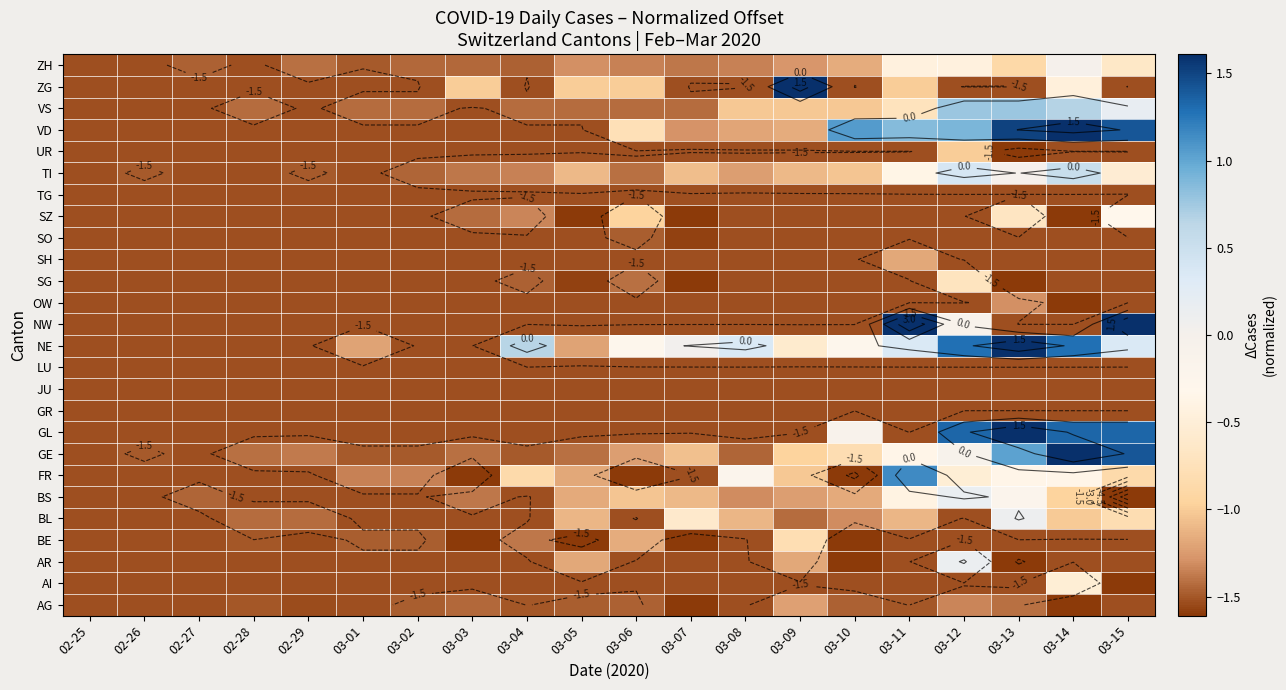

Count the number of categories in the chart.

20